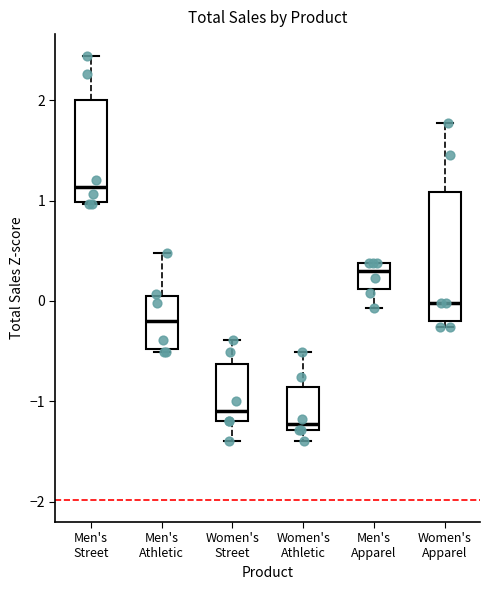

Which box's median line is the highest?

Men's Street